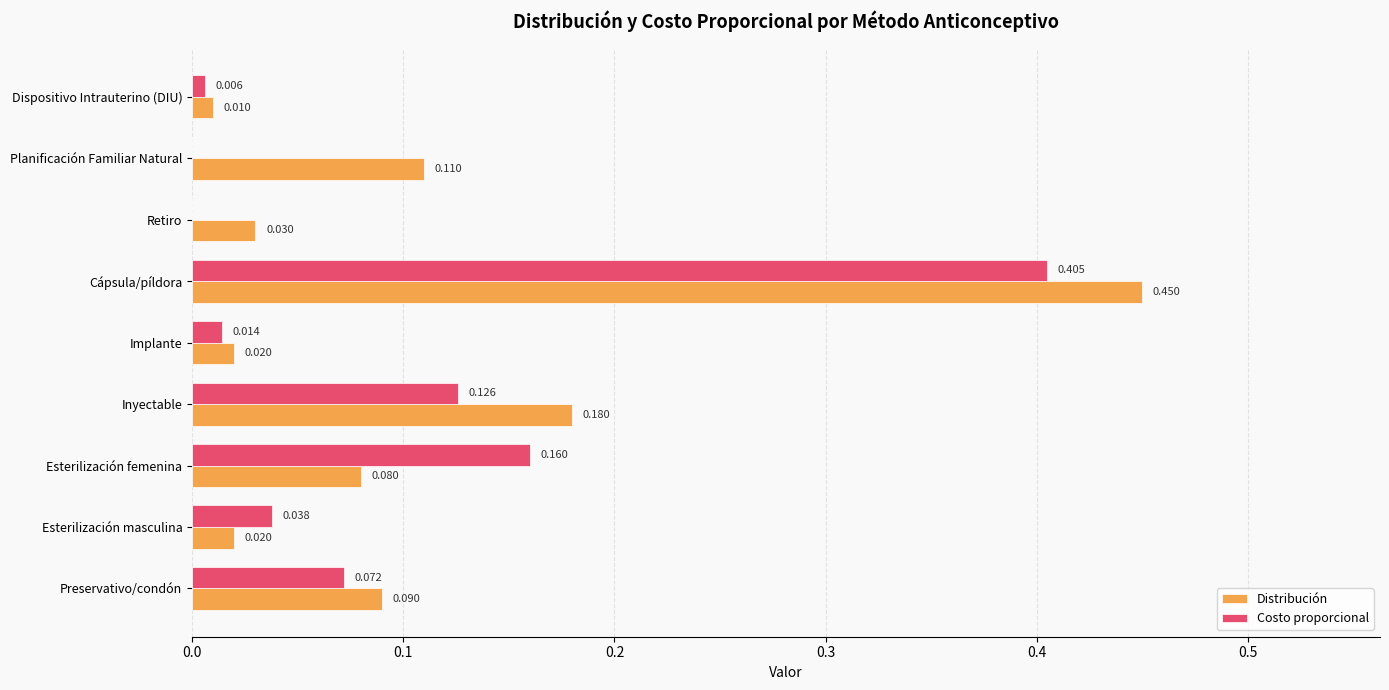

Which series has the largest total across all categories?

Distribución